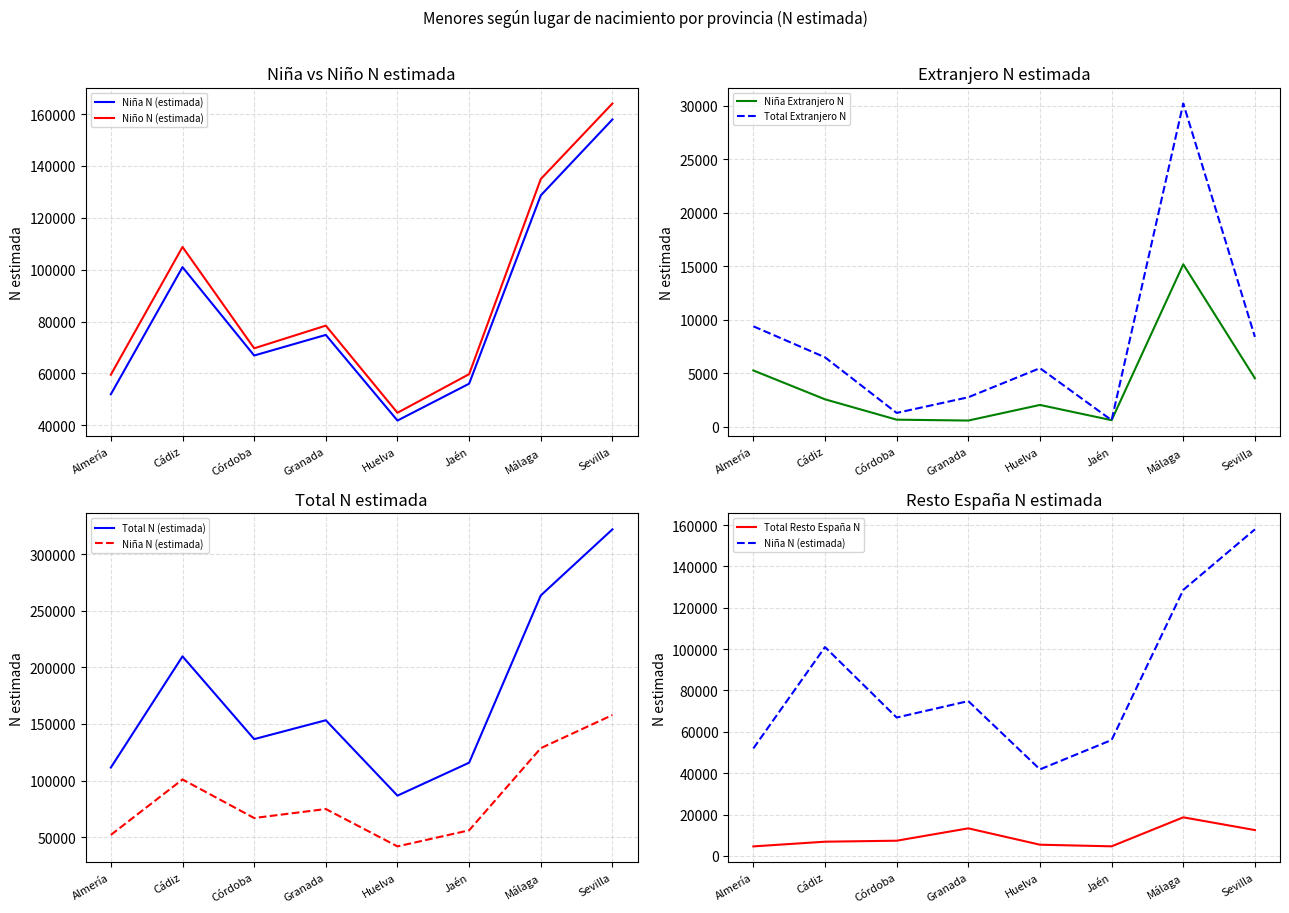

True or false: Niña N (estimada) has more than 1 points higher than both neighbors.

True